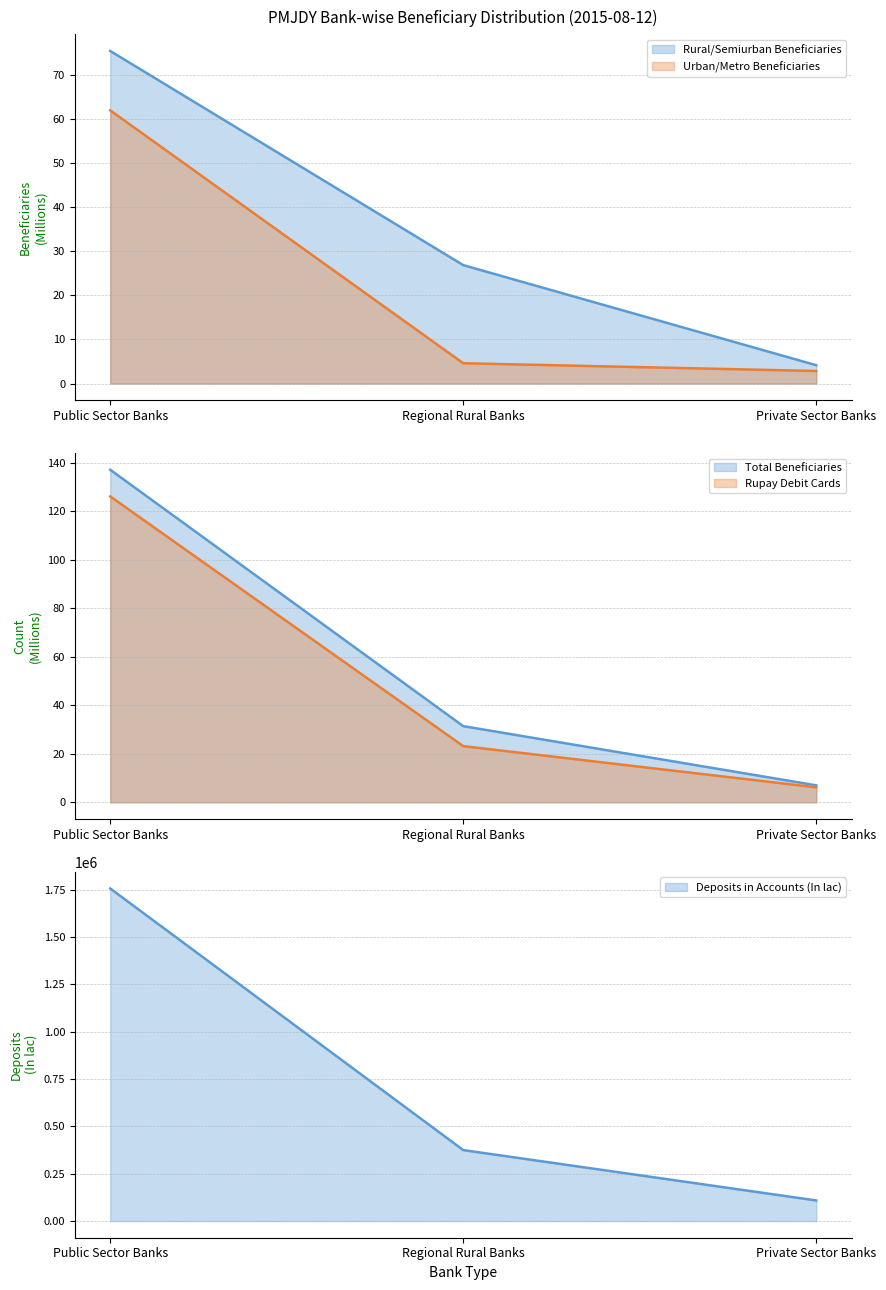

Where is Rural/Semiurban Beneficiaries nearest to the value 39?

Regional Rural Banks